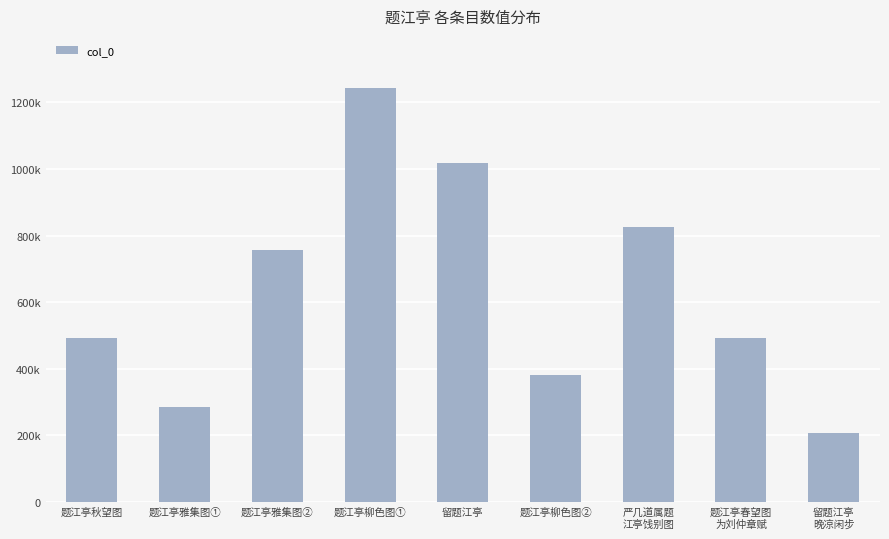

Reading right to left, what are all the values shown in this chart?

208218	492154	825205	382109	1018424	1245002	757095	286018	493528